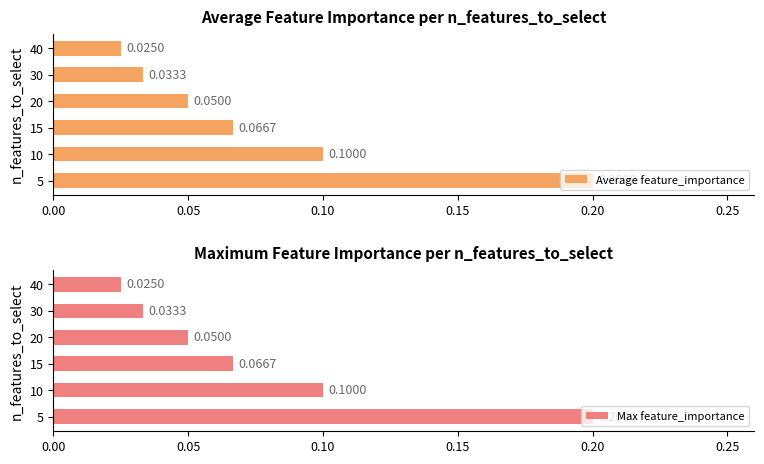

What is the sum of all Max feature_importance values?

0.5